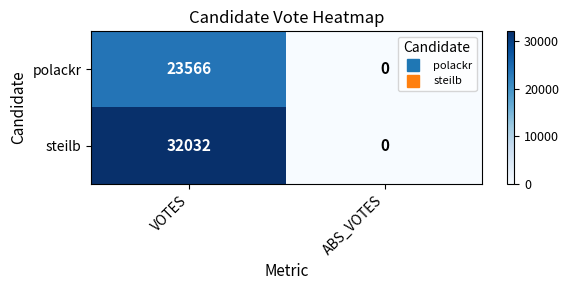

What is the difference between the maximum and minimum values in the steilb series?

32032